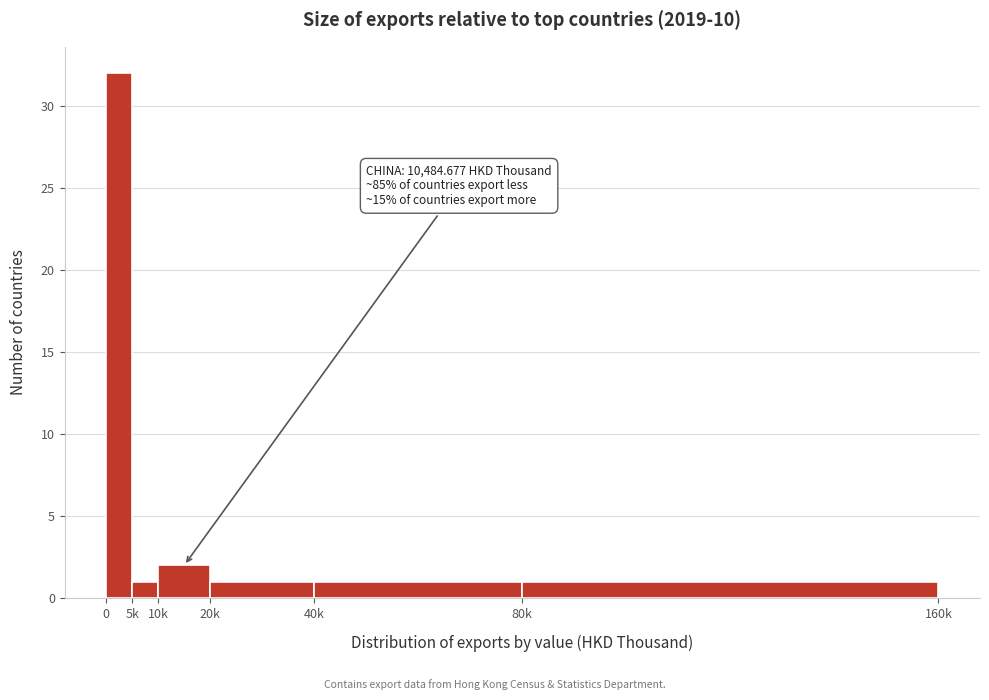

Reading left to right, transcribe all the data shown in this chart.

0=32	5k=1	10k=2	20k=1	40k=1	80k=1